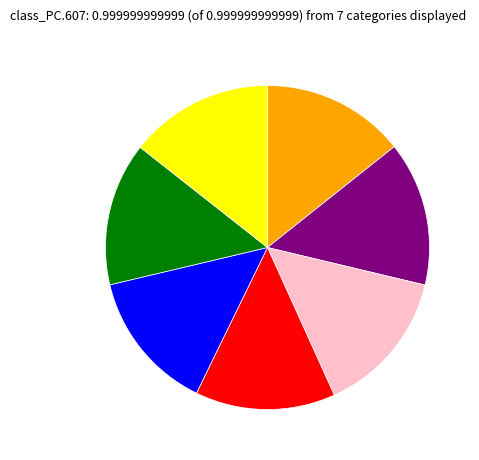

Is there any slice that represents more than half of the pie?

No